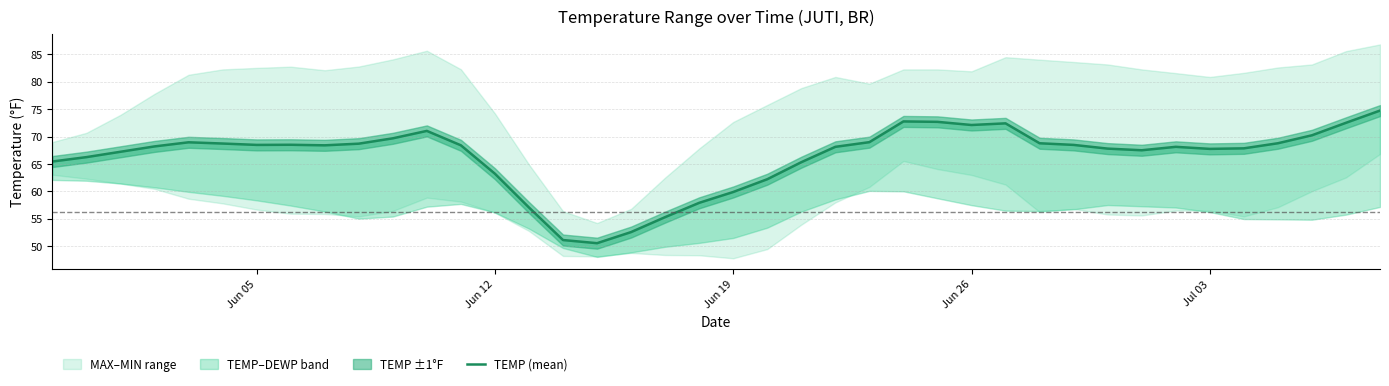

What is the sum of all values?

2652.8